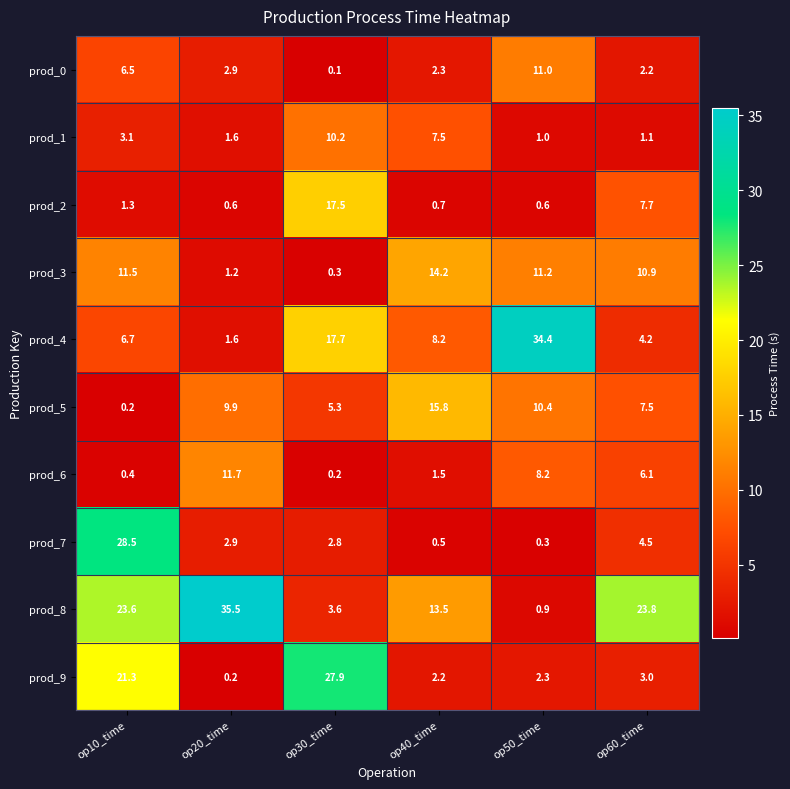

At how many categories does at least one series exceed 27?

4